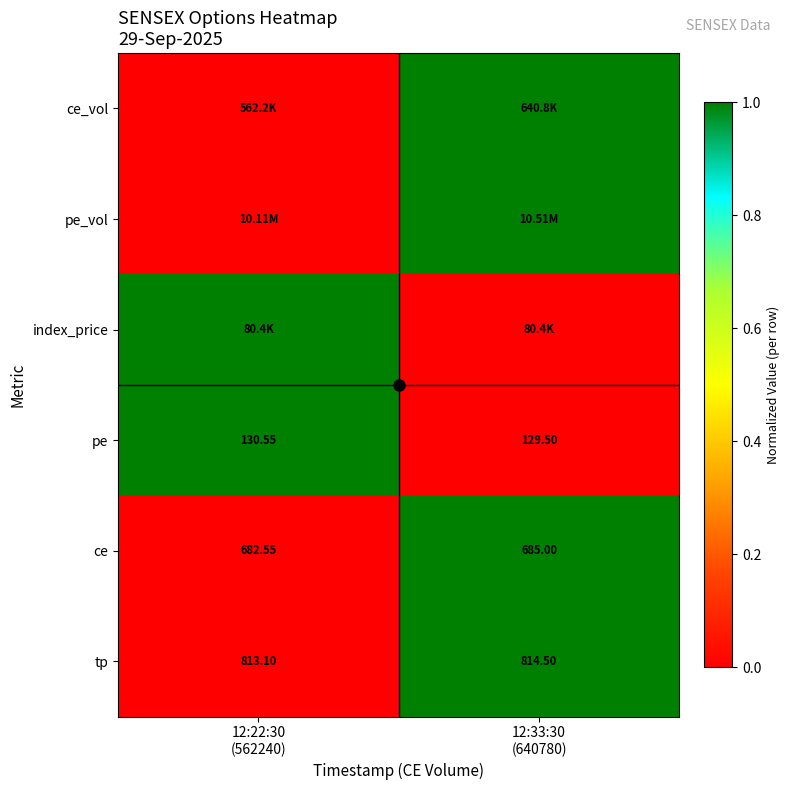

Is the value of ce at 12:22:30 (562240) greater than the value of ce_vol at 12:22:30 (562240)?

No